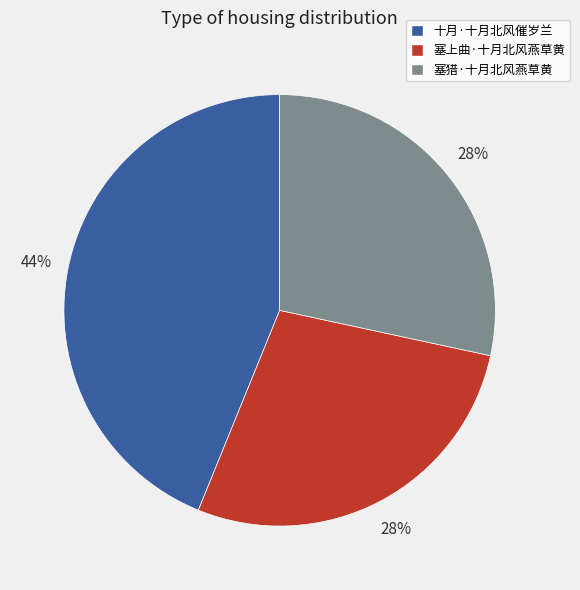

To the nearest percent, what is the difference between the largest and smallest slice percentages?

16%